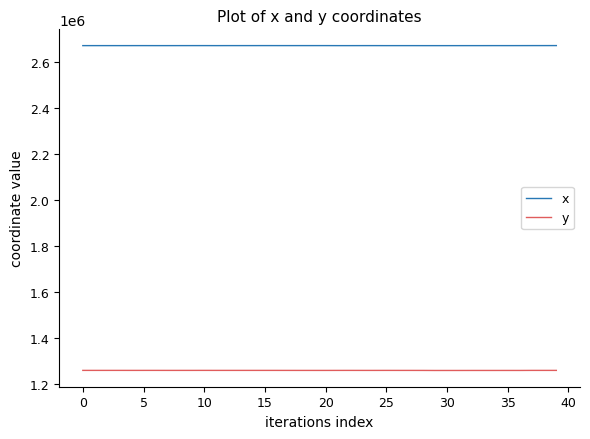

Which series has the largest range (max minus min)?

y